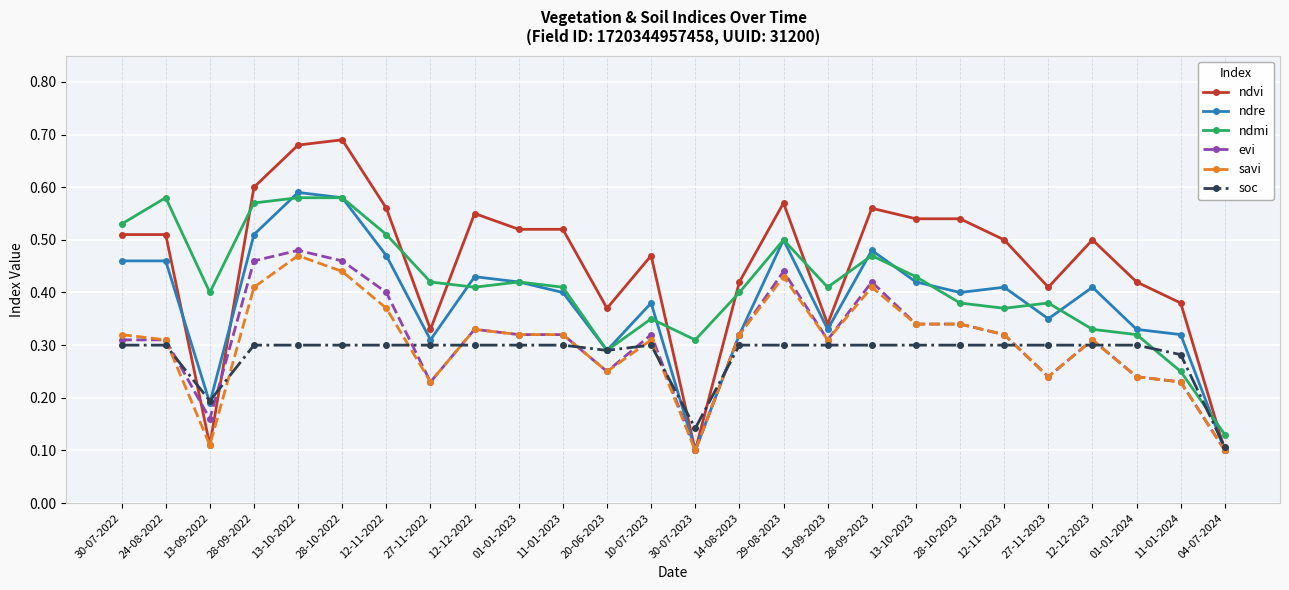

Is this an area chart (filled region under the line)?

No